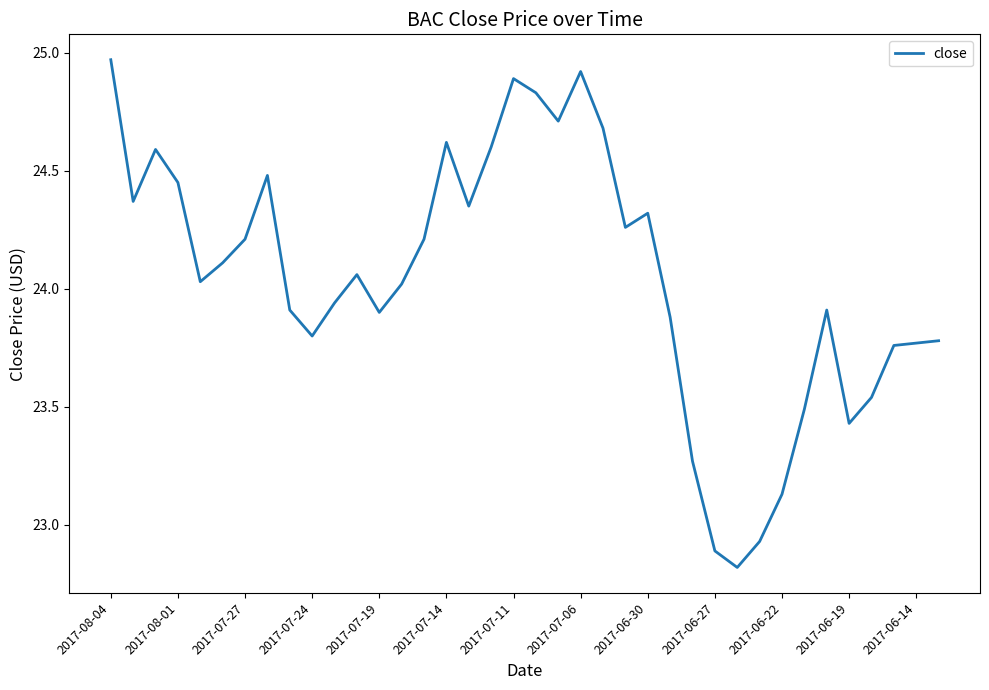

What is the minimum value shown in the chart?

22.8